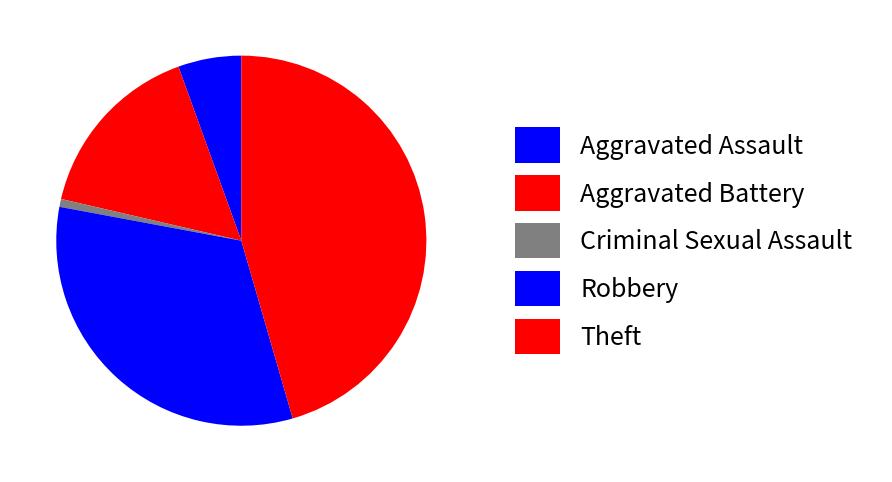

Rank the categories by value from highest to lowest.

Theft, Robbery, Aggravated Battery, Aggravated Assault, Criminal Sexual Assault